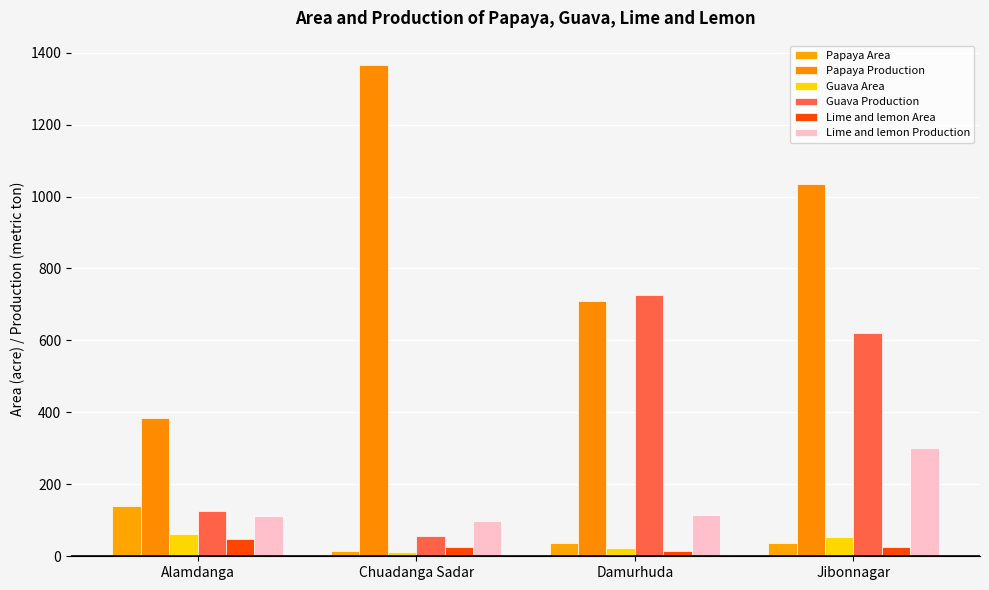

The value of Lime and lemon Production at Chuadanga Sadar is 132.4. True or false?

False